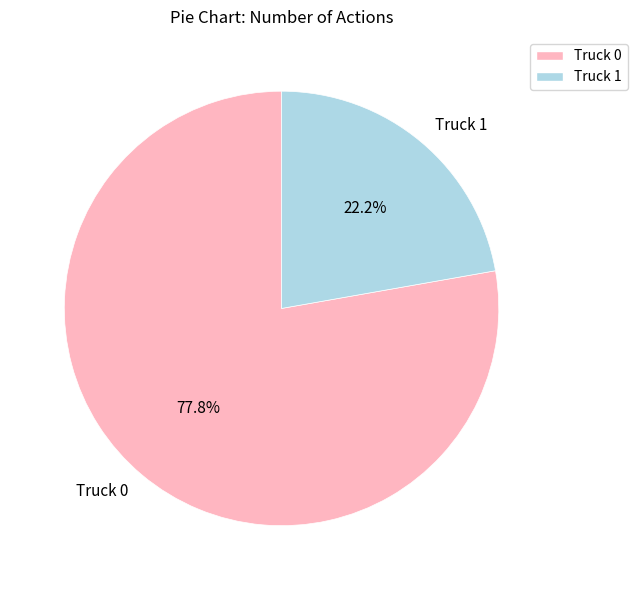

Is the sum of Truck 0 and Truck 1 greater than half?

Yes